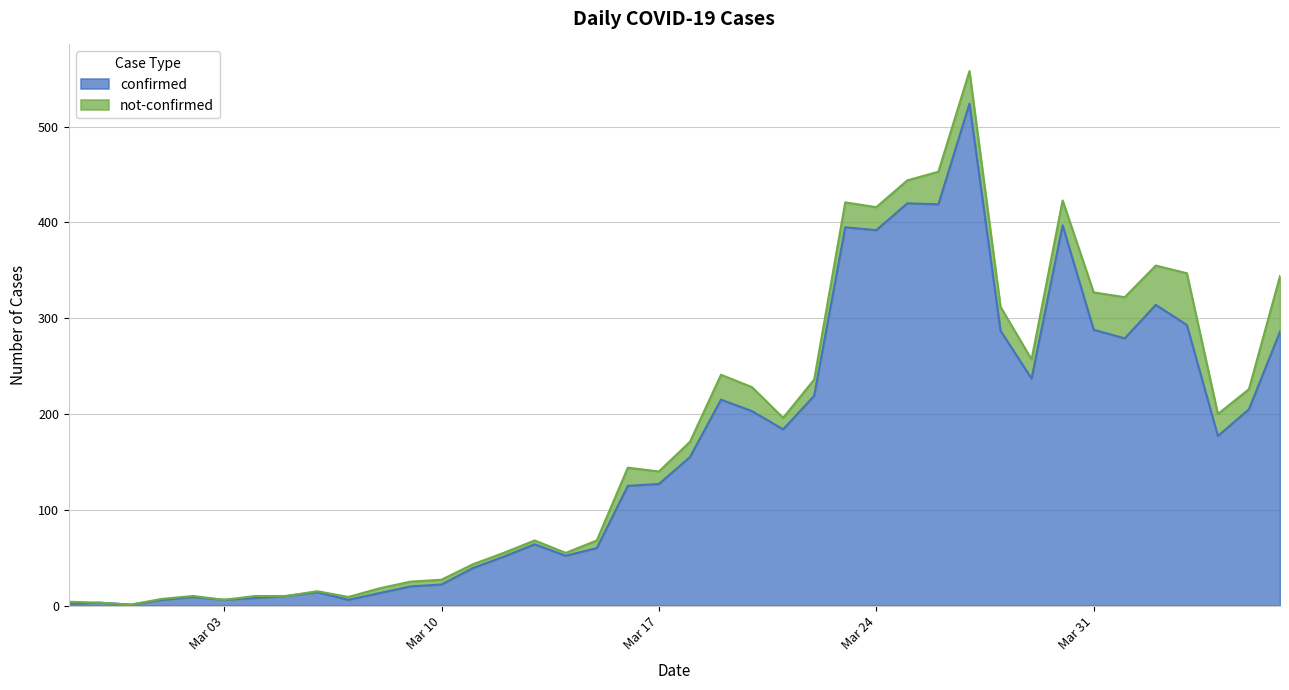

What is the maximum value for confirmed?

524